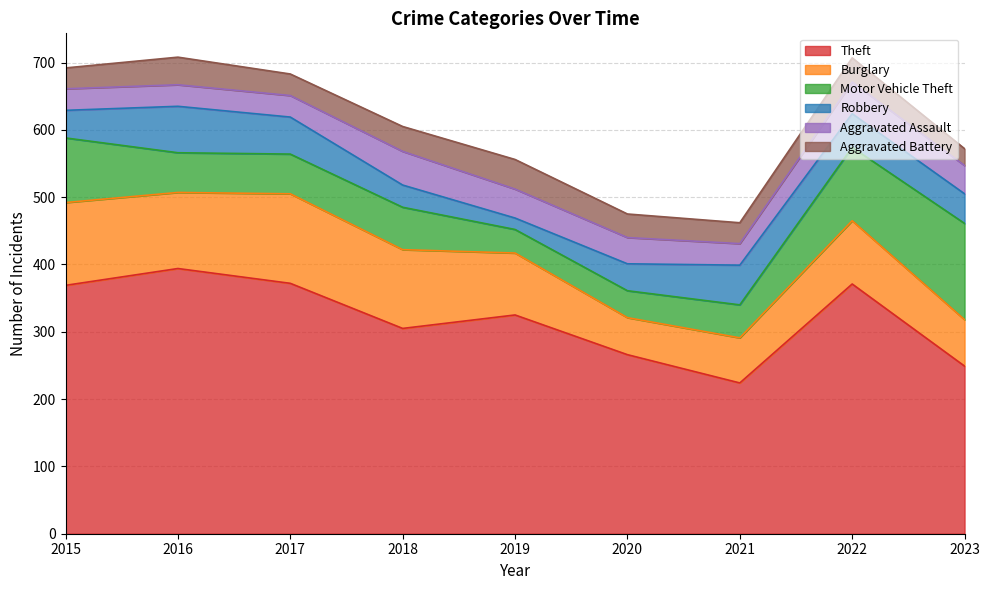

What is the spread (max minus min) of values at 2016?

362